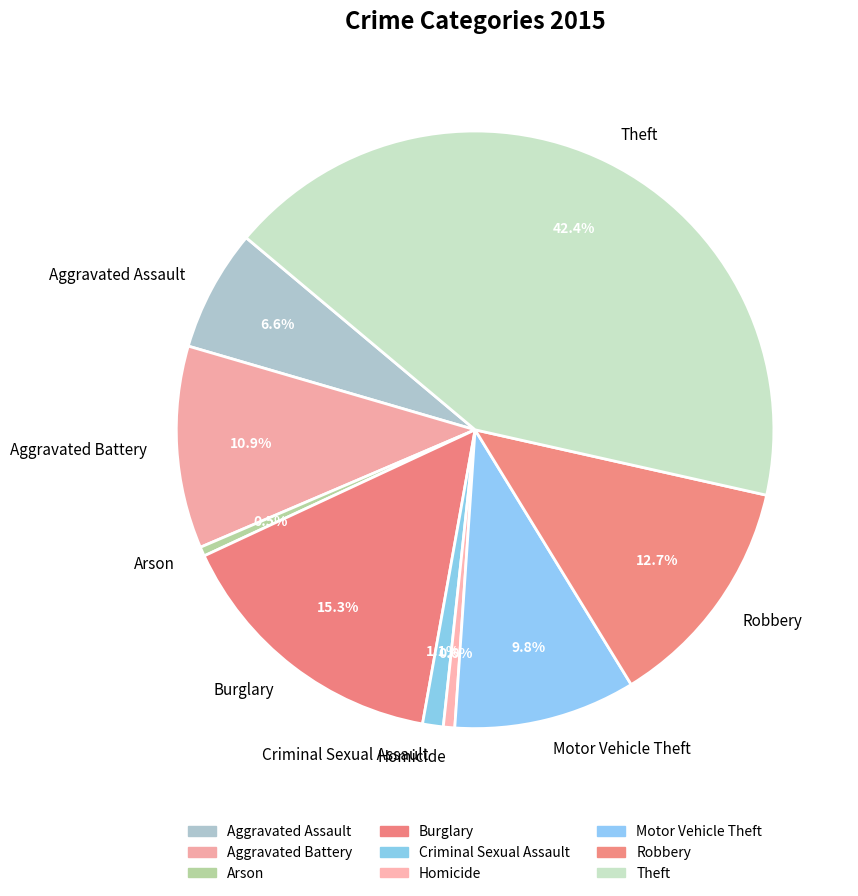

Does Motor Vehicle Theft represent more than half of the total?

No